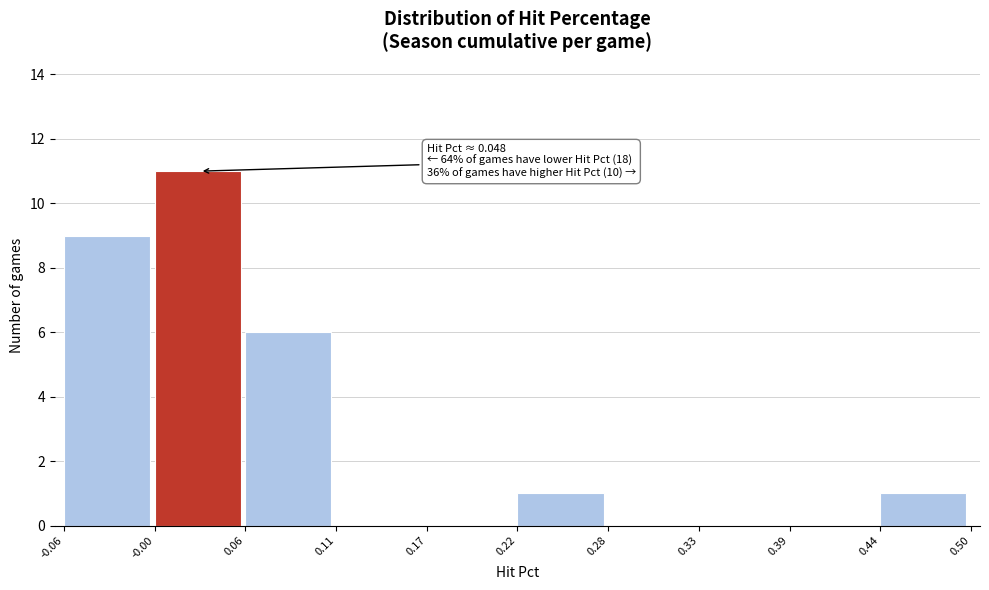

Which range on the x-axis has the tallest bar?

-0.00 to 0.06